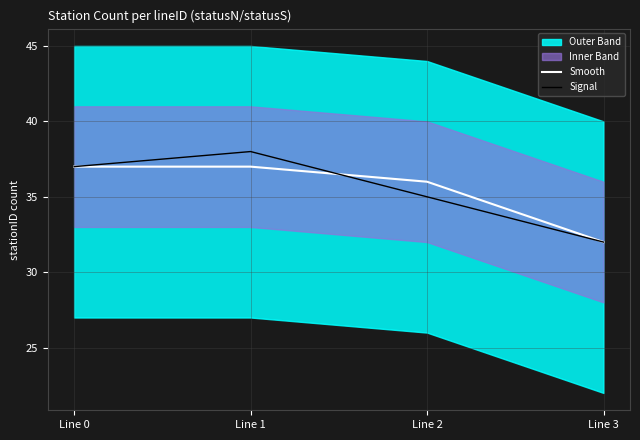

What is the minimum value for Signal?

32